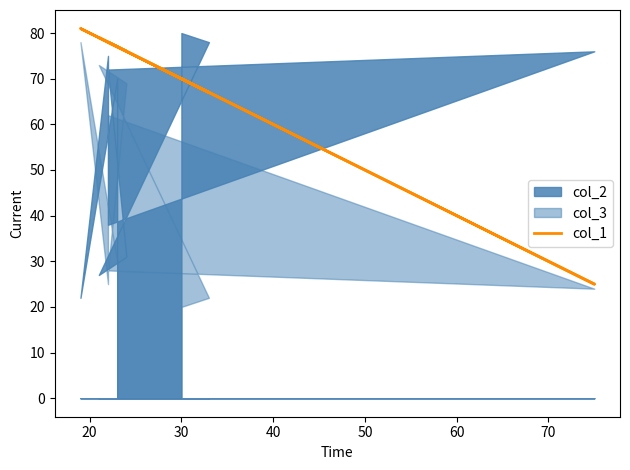

What is the average value?

71